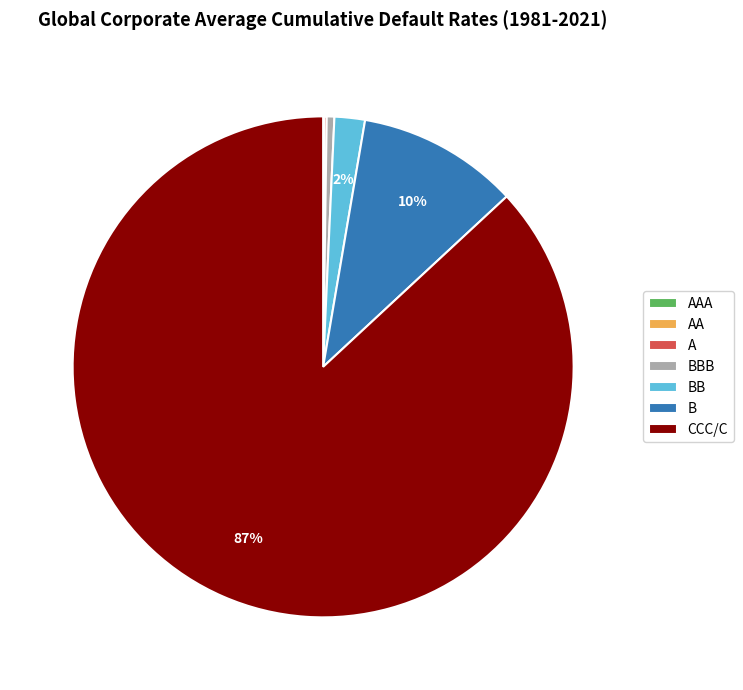

What is the largest slice in the pie chart?

CCC/C